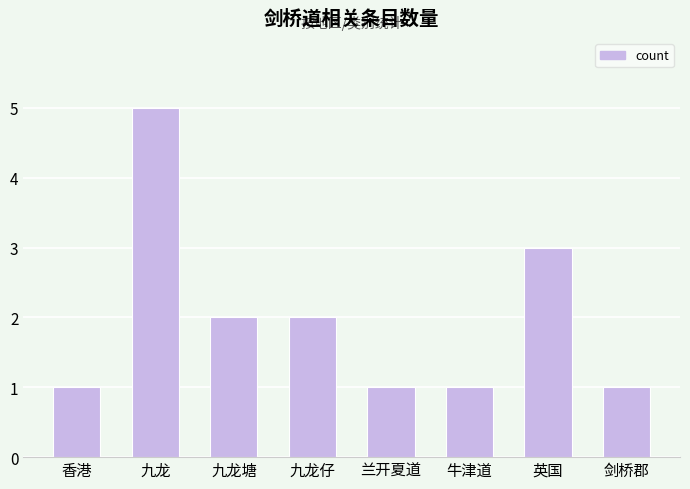

How many bars are there in total?

8